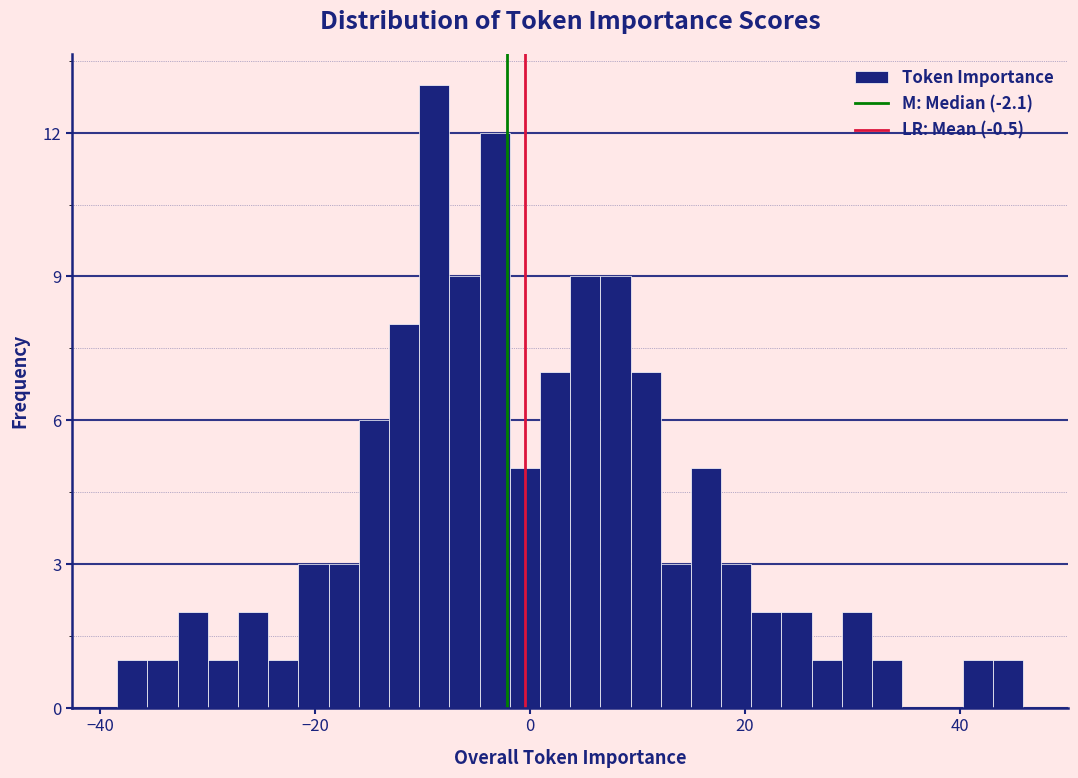

Around what value on the x-axis is the tallest bar? Give the approximate position of its centre, as read against the axis.

-8